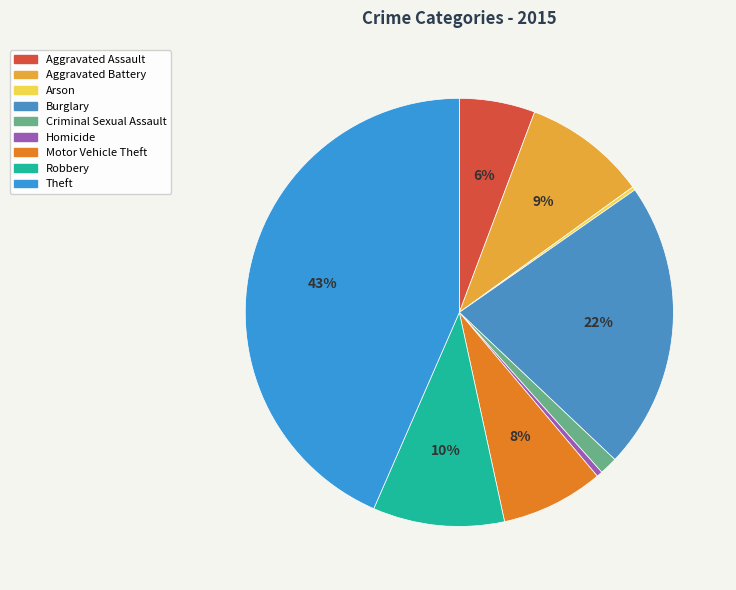

Rank the categories by value from lowest to highest.

Arson, Homicide, Criminal Sexual Assault, Aggravated Assault, Motor Vehicle Theft, Aggravated Battery, Robbery, Burglary, Theft